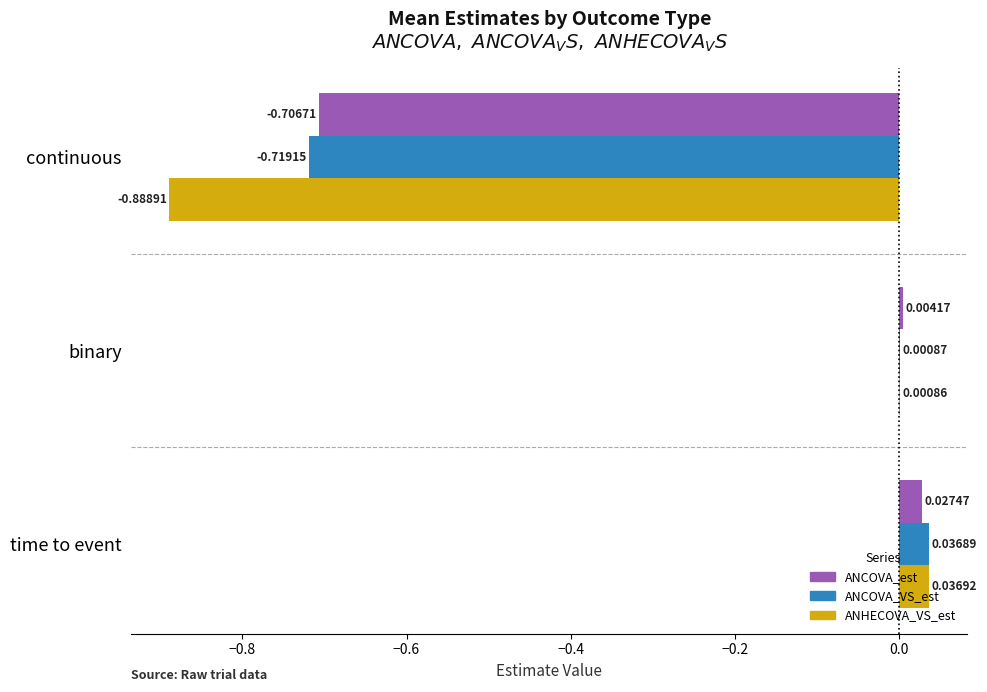

Which series has the widest spread of values?

ANHECOVA_VS_est